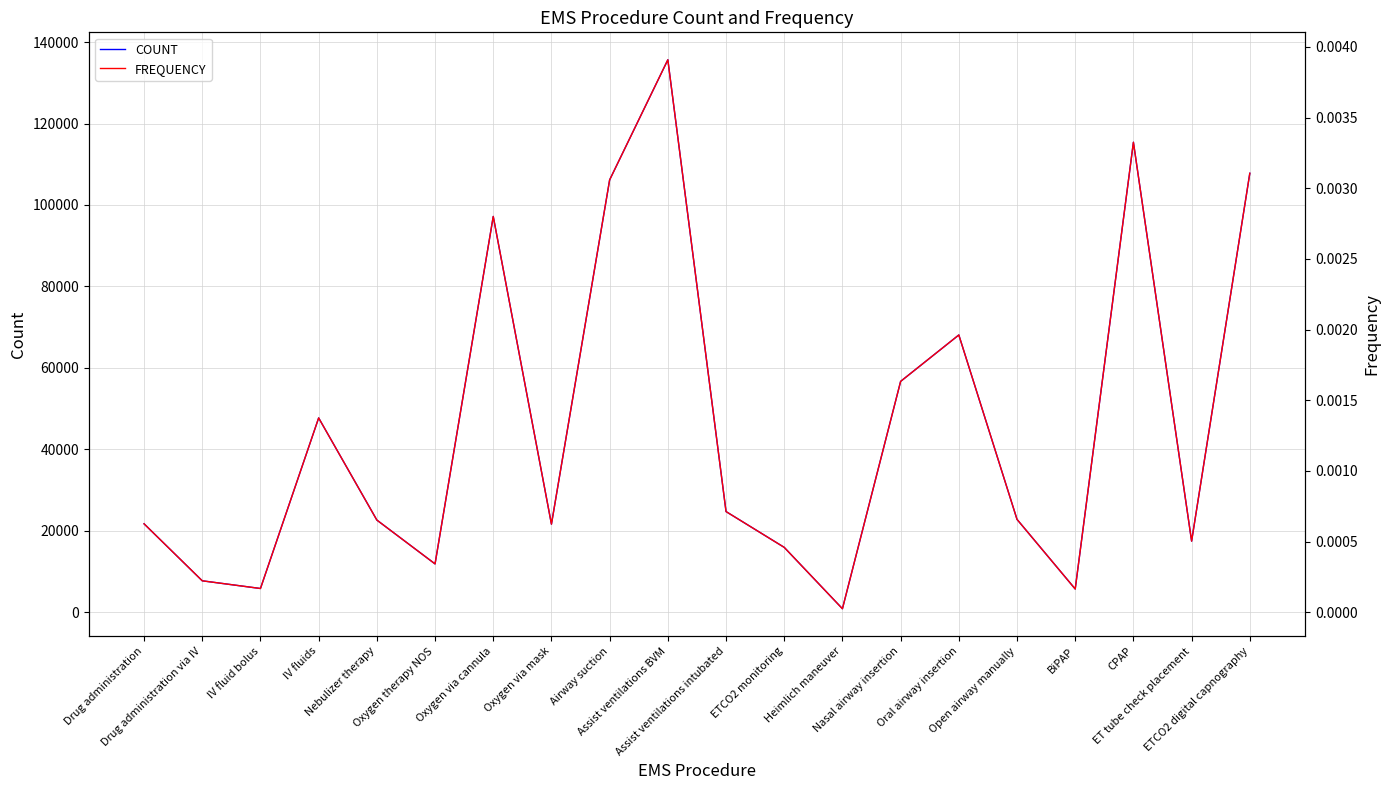

The FREQUENCY series shows 0.0 at ET tube check placement. True or false?

True